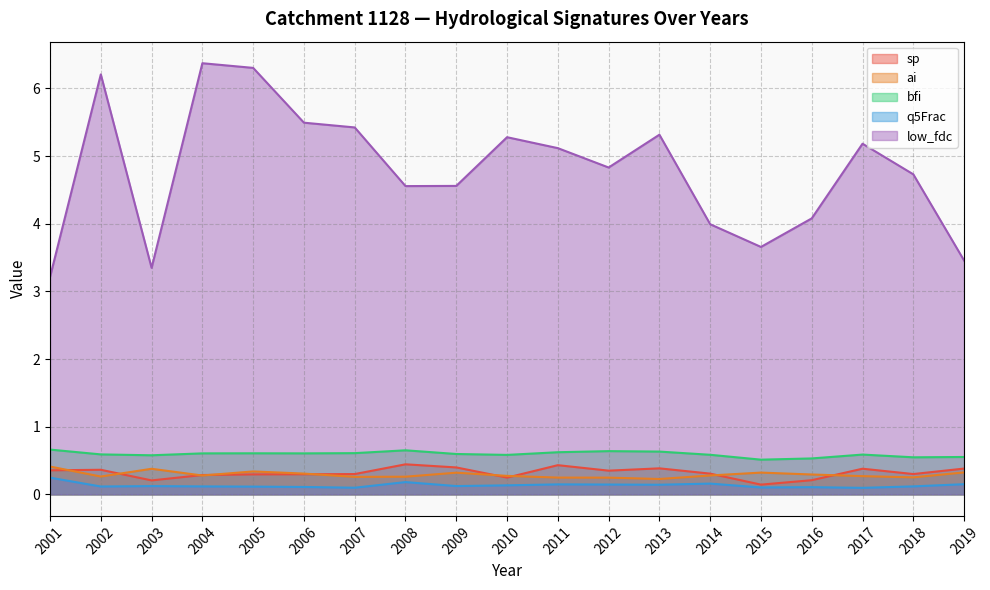

Reading left to right, list all the values displayed in this chart.

sp: 2001=0.4	2002=0.4	2003=0.2	2004=0.3	2005=0.3	2006=0.3	2007=0.3	2008=0.4	2009=0.4	2010=0.2	2011=0.4	2012=0.4	2013=0.4	2014=0.3	2015=0.1	2016=0.2	2017=0.4	2018=0.3	2019=0.4
ai: 2001=0.4	2002=0.3	2003=0.4	2004=0.3	2005=0.3	2006=0.3	2007=0.3	2008=0.3	2009=0.3	2010=0.3	2011=0.2	2012=0.2	2013=0.2	2014=0.3	2015=0.3	2016=0.3	2017=0.3	2018=0.3	2019=0.3
bfi: 2001=0.7	2002=0.6	2003=0.6	2004=0.6	2005=0.6	2006=0.6	2007=0.6	2008=0.7	2009=0.6	2010=0.6	2011=0.6	2012=0.6	2013=0.6	2014=0.6	2015=0.5	2016=0.5	2017=0.6	2018=0.5	2019=0.6
q5Frac: 2001=0.2	2002=0.1	2003=0.1	2004=0.1	2005=0.1	2006=0.1	2007=0.1	2008=0.2	2009=0.1	2010=0.1	2011=0.1	2012=0.1	2013=0.1	2014=0.2	2015=0.1	2016=0.1	2017=0.1	2018=0.1	2019=0.2
low_fdc: 2001=3.2	2002=6.2	2003=3.3	2004=6.4	2005=6.3	2006=5.5	2007=5.4	2008=4.6	2009=4.6	2010=5.3	2011=5.1	2012=4.8	2013=5.3	2014=4.0	2015=3.7	2016=4.1	2017=5.2	2018=4.7	2019=3.5